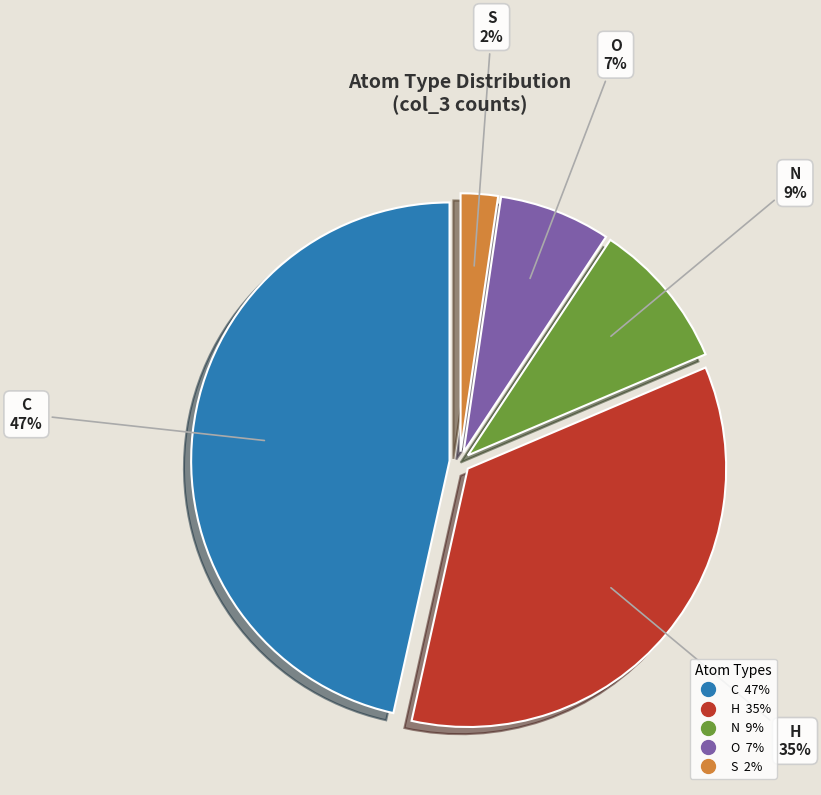

To the nearest percent, what is the average slice percentage?

20%